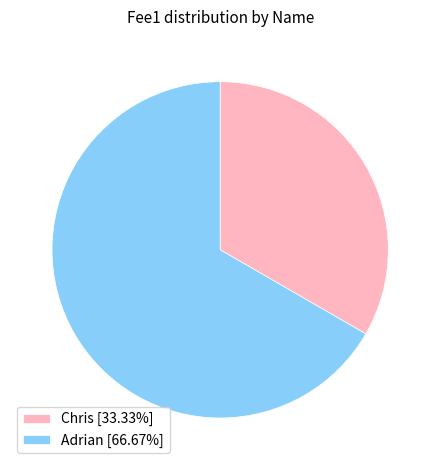

Is there a majority slice in this chart?

Yes